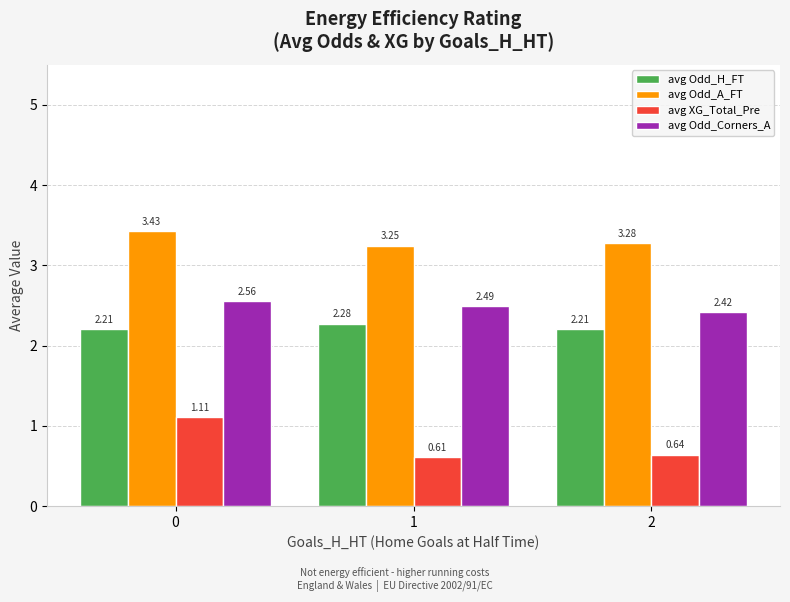

The avg XG_Total_Pre series shows 0.3 at 2. True or false?

False